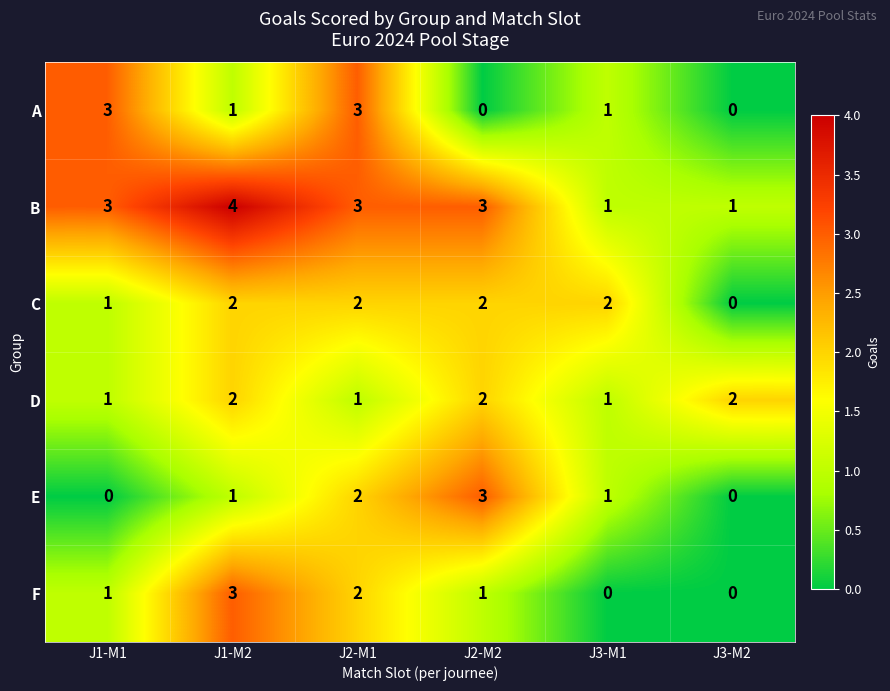

Which series has the largest total across all categories?

B